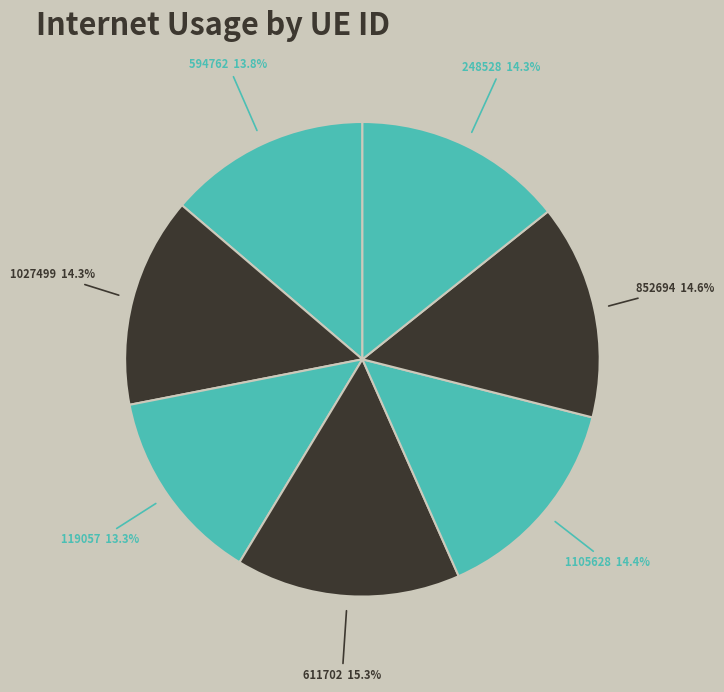

Between 611702 and 1105628, which is larger?

611702